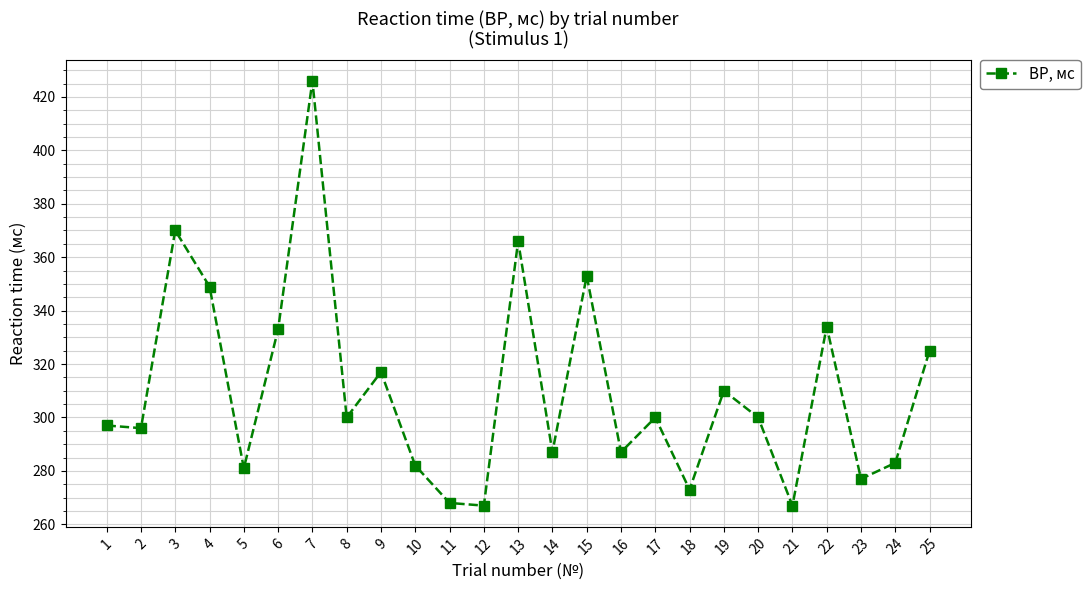

What is the average value?

310